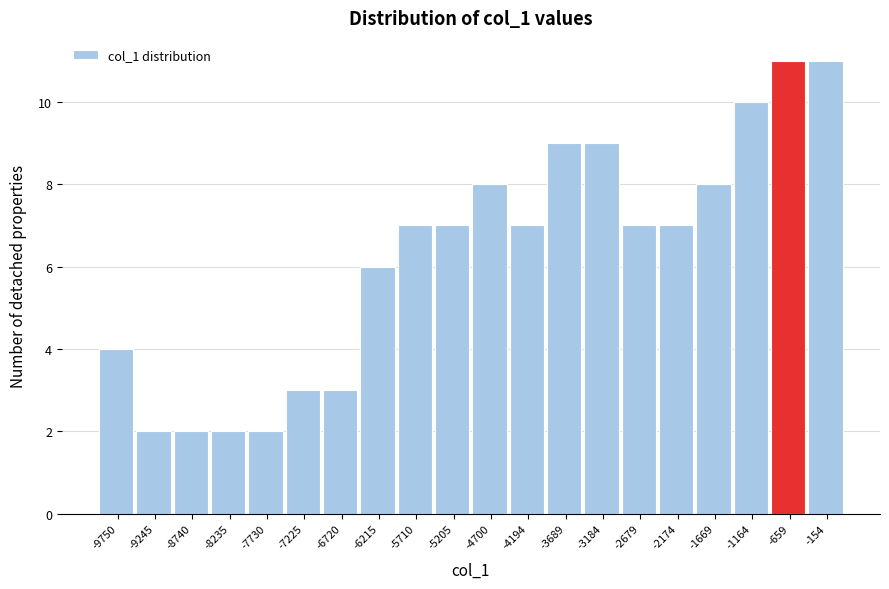

Reading left to right, list all the values displayed in this chart.

-9750=4	-9245=2	-8740=2	-8235=2	-7730=2	-7225=3	-6720=3	-6215=6	-5710=7	-5205=7	-4700=8	-4194=7	-3689=9	-3184=9	-2679=7	-2174=7	-1669=8	-1164=10	-659=11	-154=11